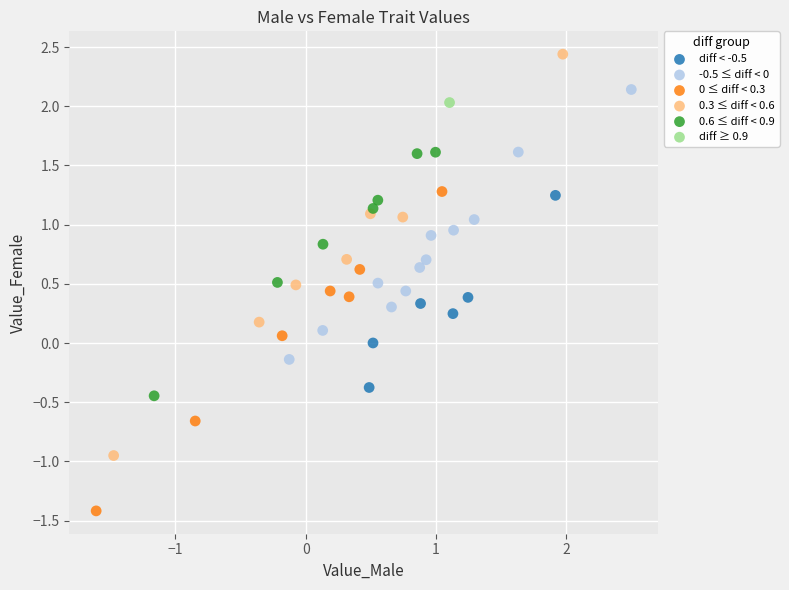

Which series reaches the maximum Y coordinate?

0.3 ≤ diff < 0.6